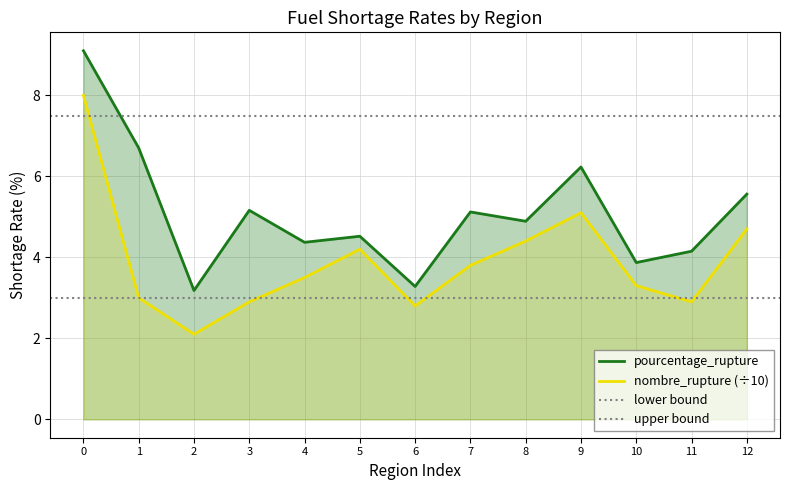

True or false: nombre_rupture (÷10) and pourcentage_rupture cross at least once.

False